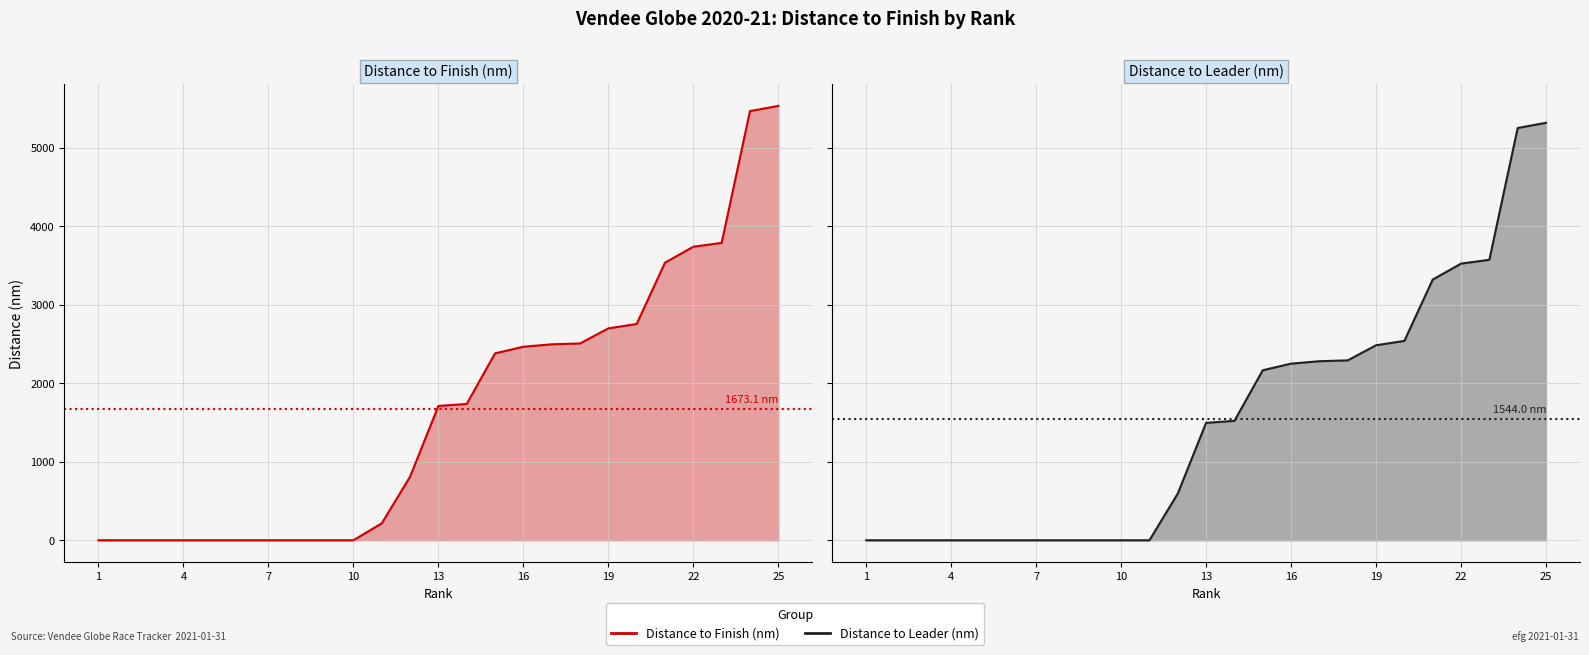

What is the maximum value for Distance to Finish (nm)?

5532.2